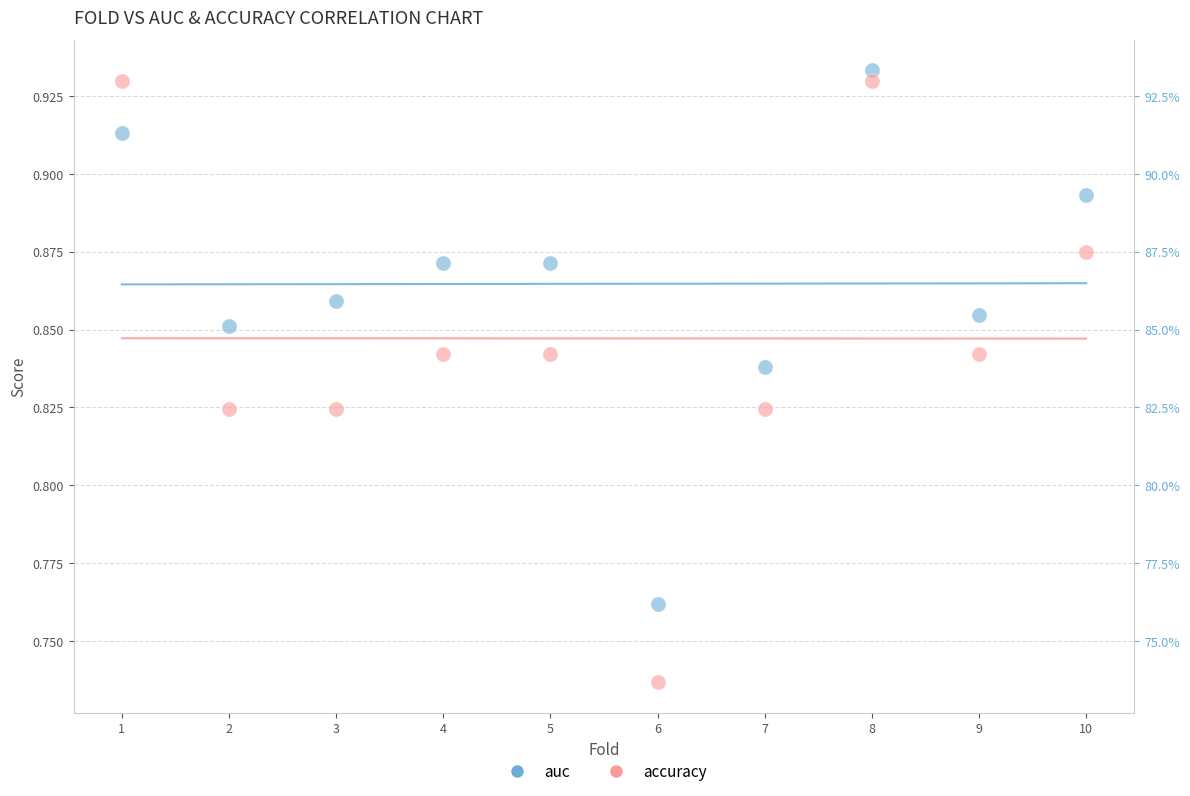

What is the X range (max minus min) for the scatter plot?

9.0